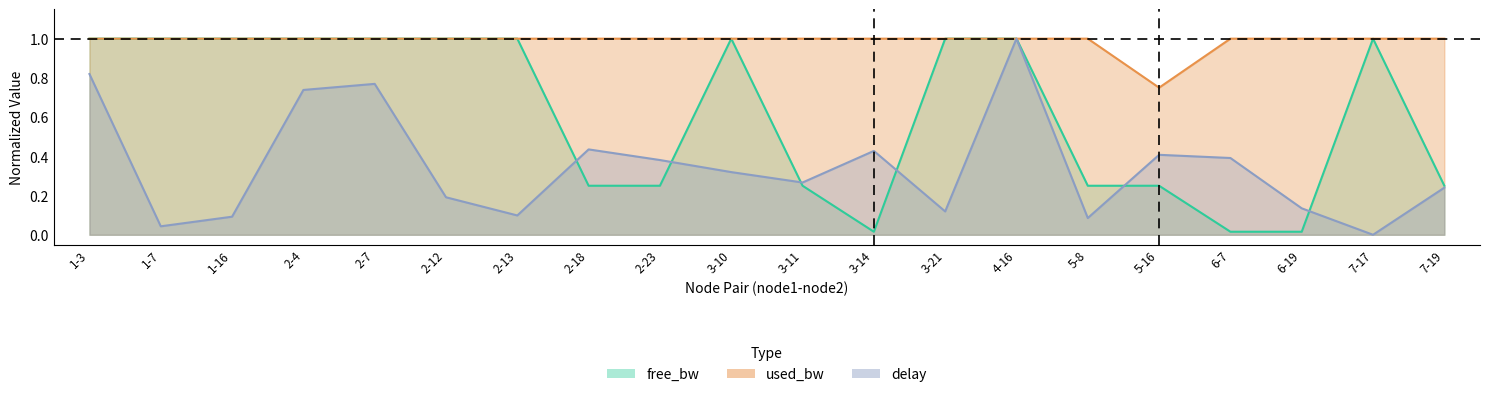

What is the sum of all used_bw values?

19.7